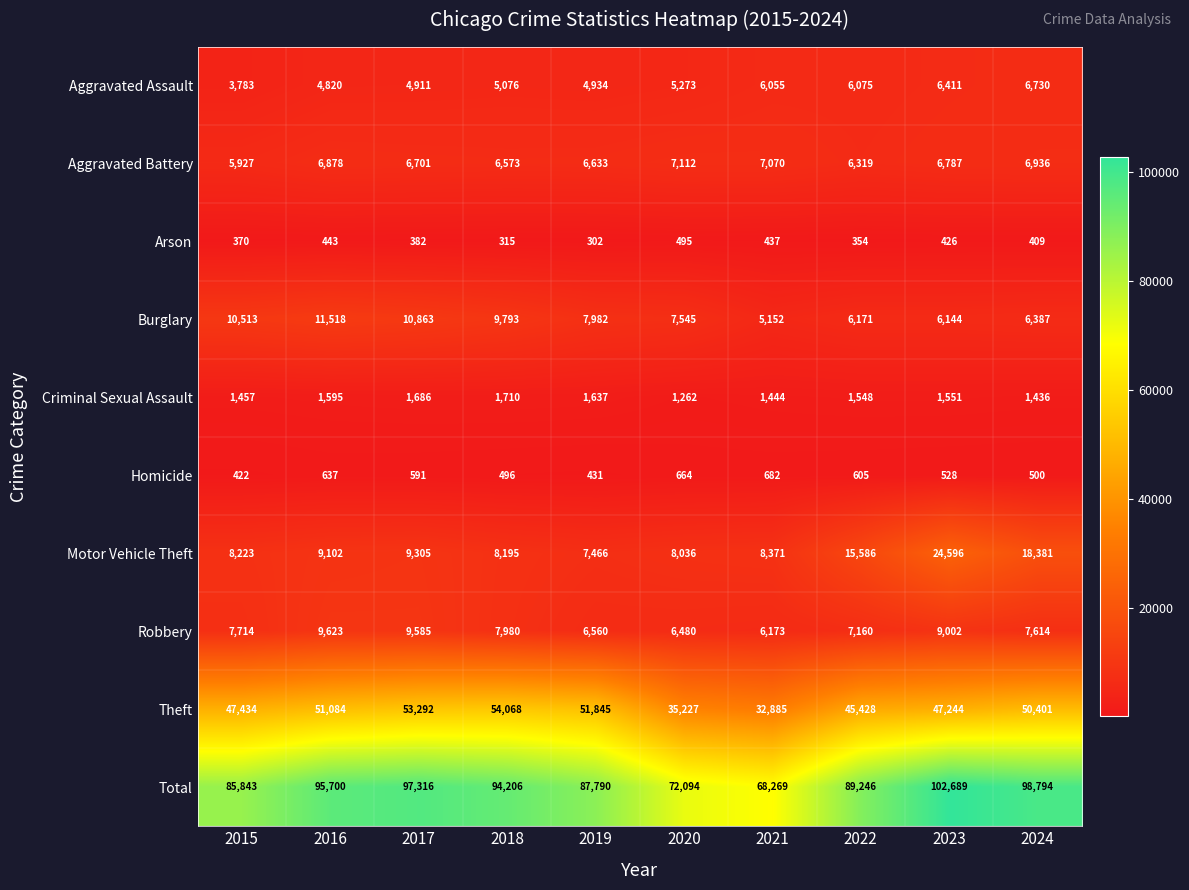

What is the sum of the Homicide values at 2019 and 2016?

1068